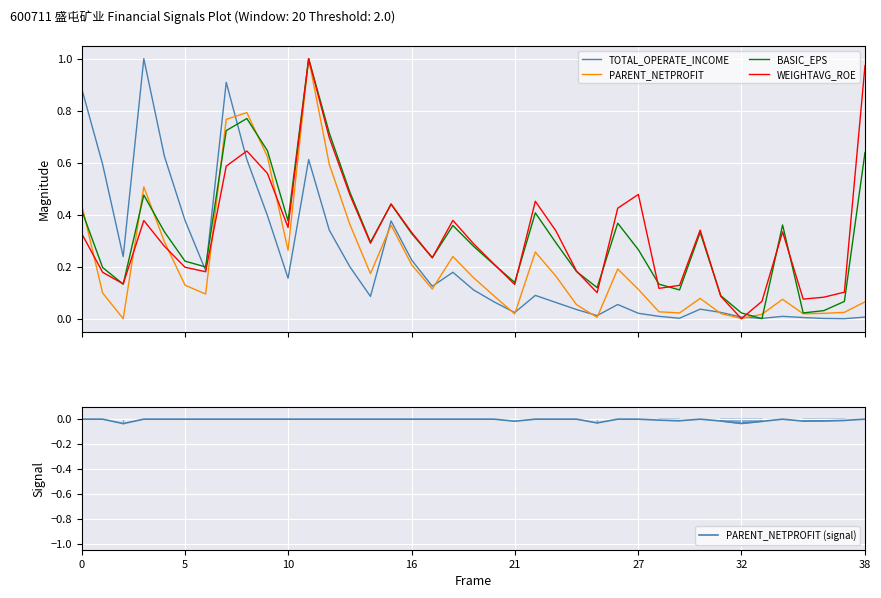

How many series are shown in this chart?

5